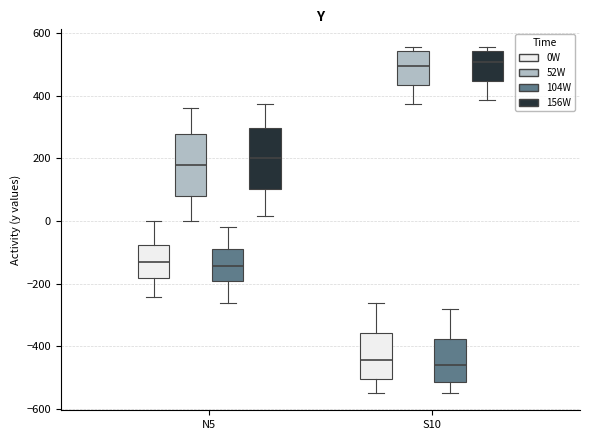

Where does the median line of the box for N5 (0W) sit on the y-axis? The values are not printed on the chart, so give them approximately, as read against the axis.

-140